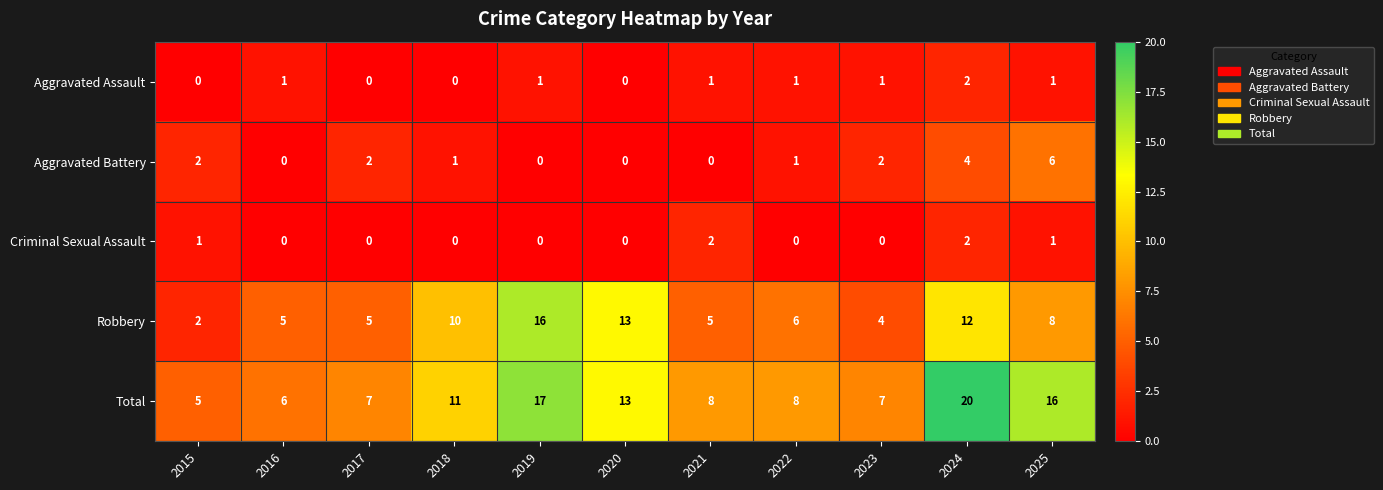

What is the greatest value displayed?

20